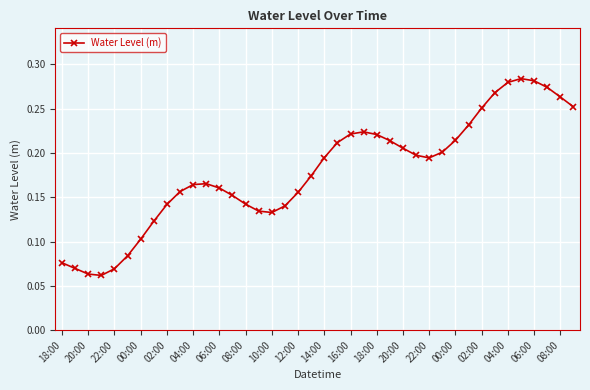

What is the sum of all values?

7.1